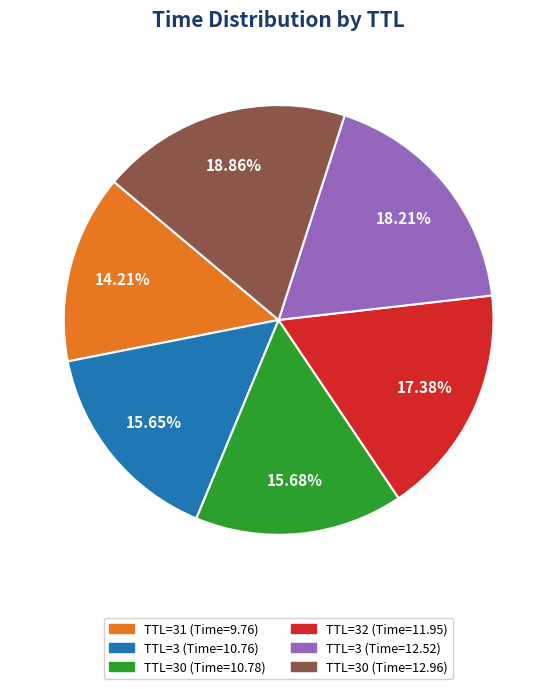

To the nearest percent, what is the difference between the largest and smallest slice percentages?

5%